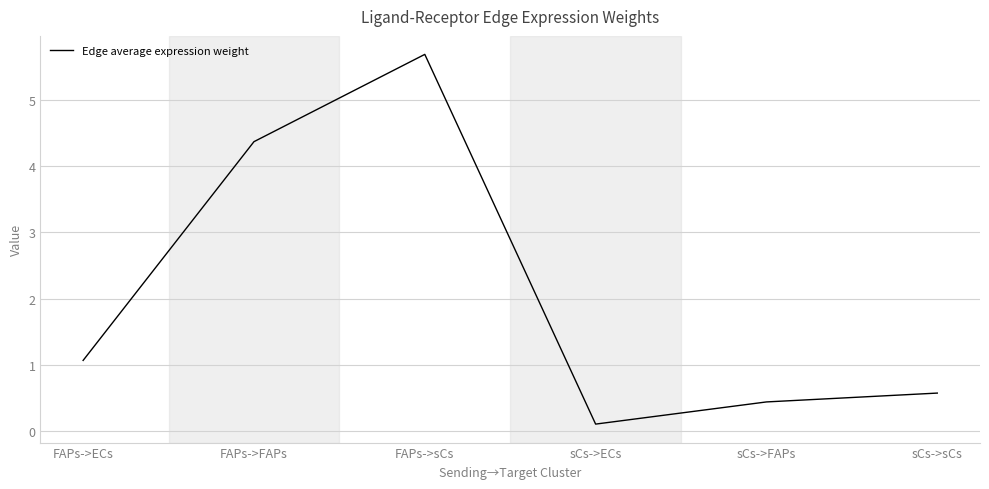

Is this an area chart (filled region under the line)?

No